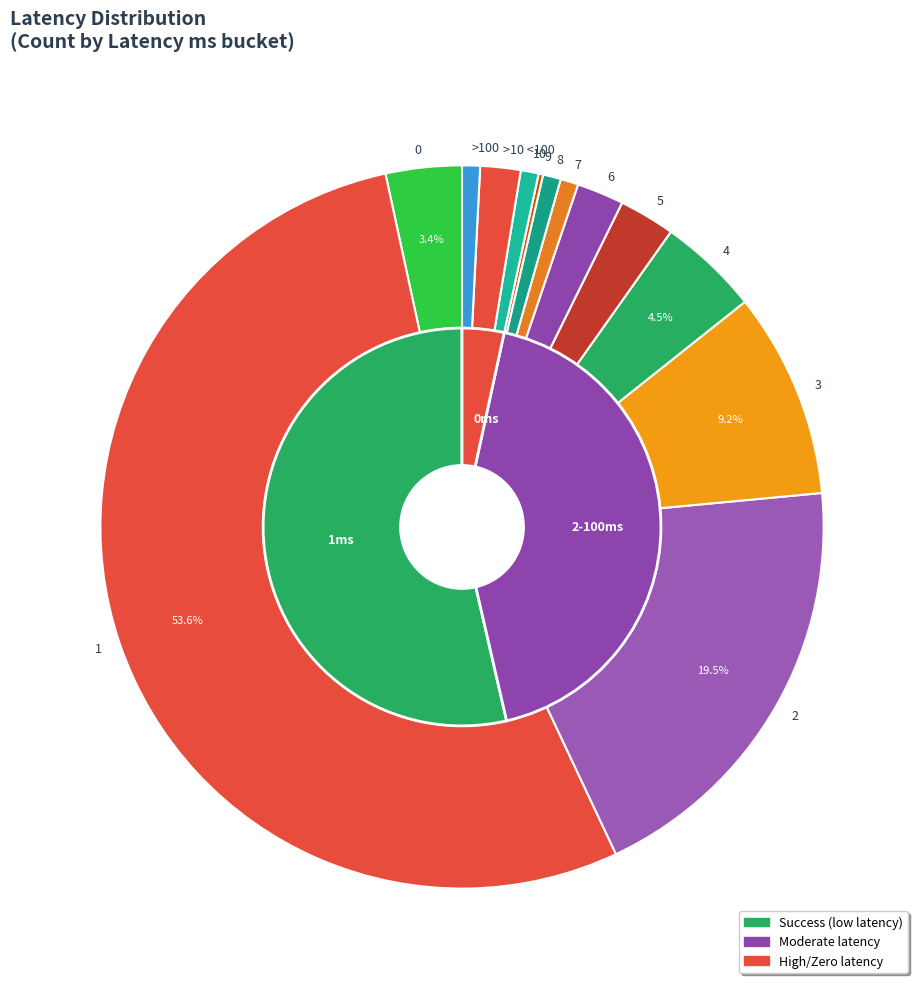

What percentage do 4 and 1 together represent?

58.1%